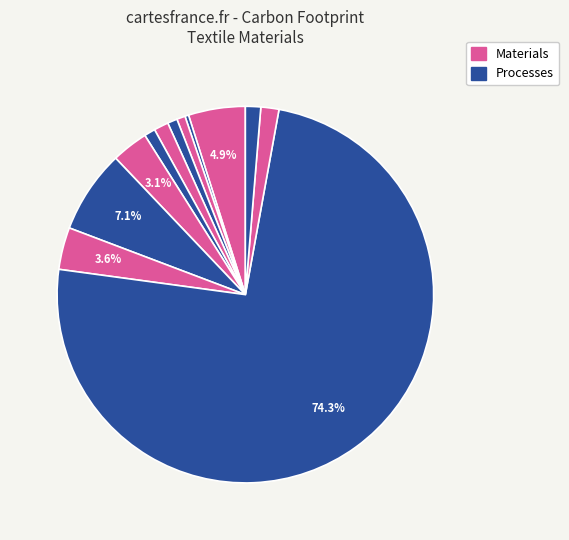

What is the smallest slice in the pie chart?

BioCotton fibre from China/India